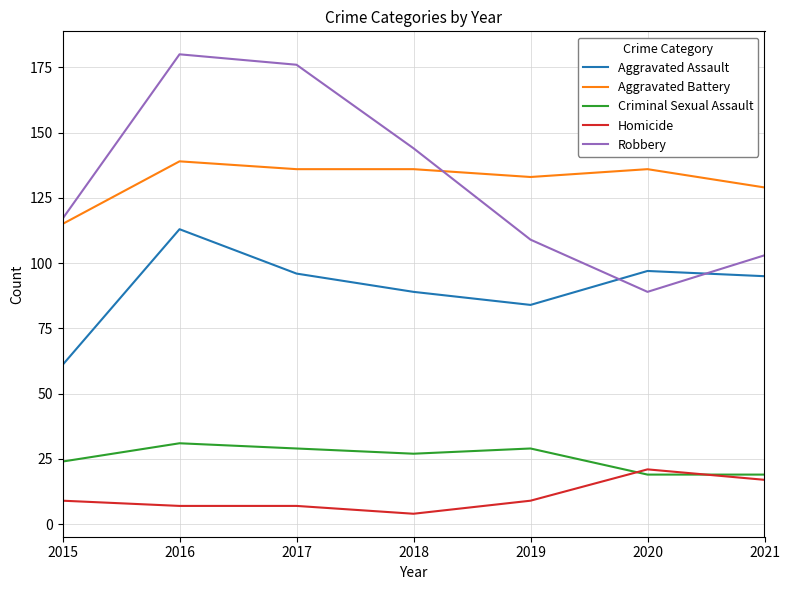

How many intersections are there between Robbery and Aggravated Assault?

2